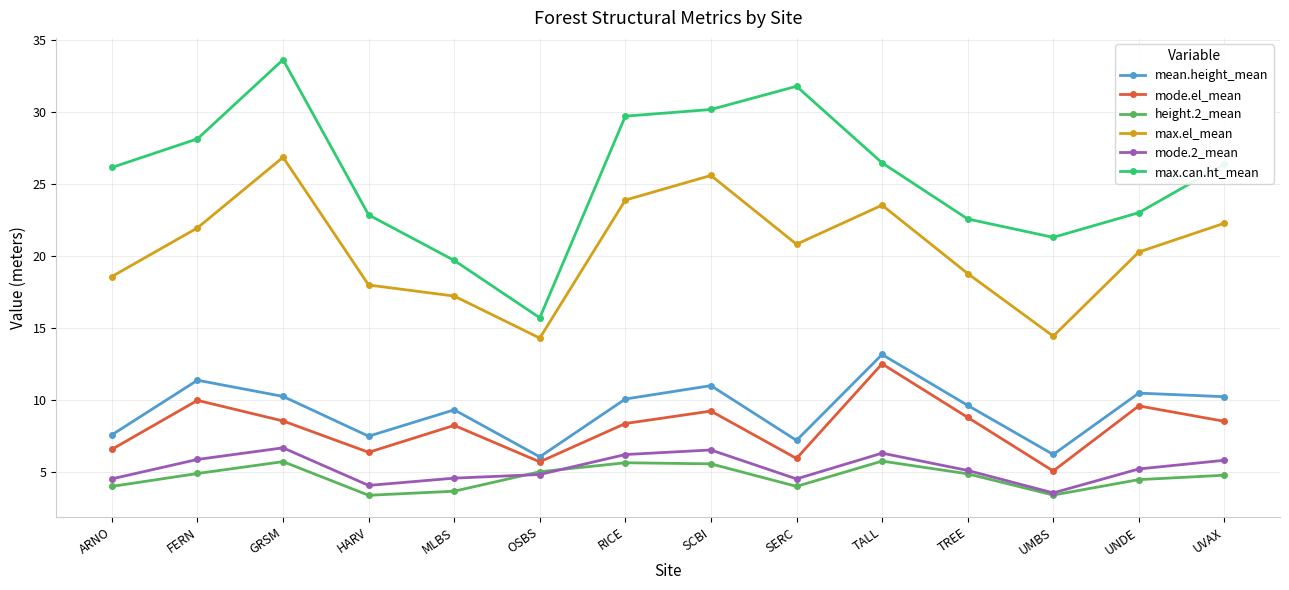

What is the sum of all mode.el_mean values?

113.6